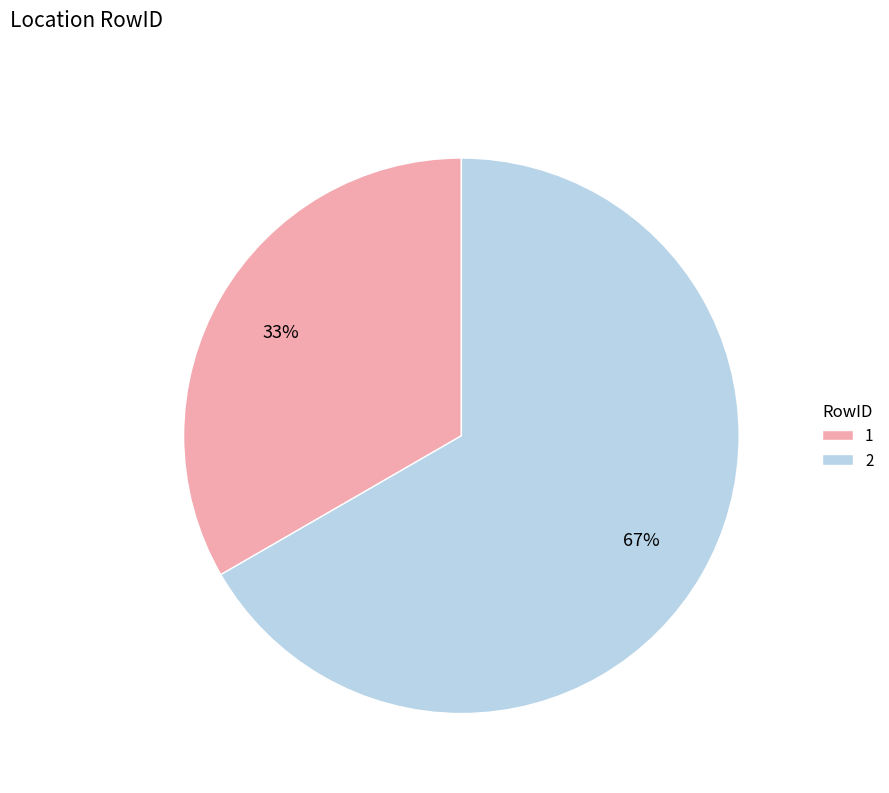

Is it true that 2 is 67% of the pie?

True